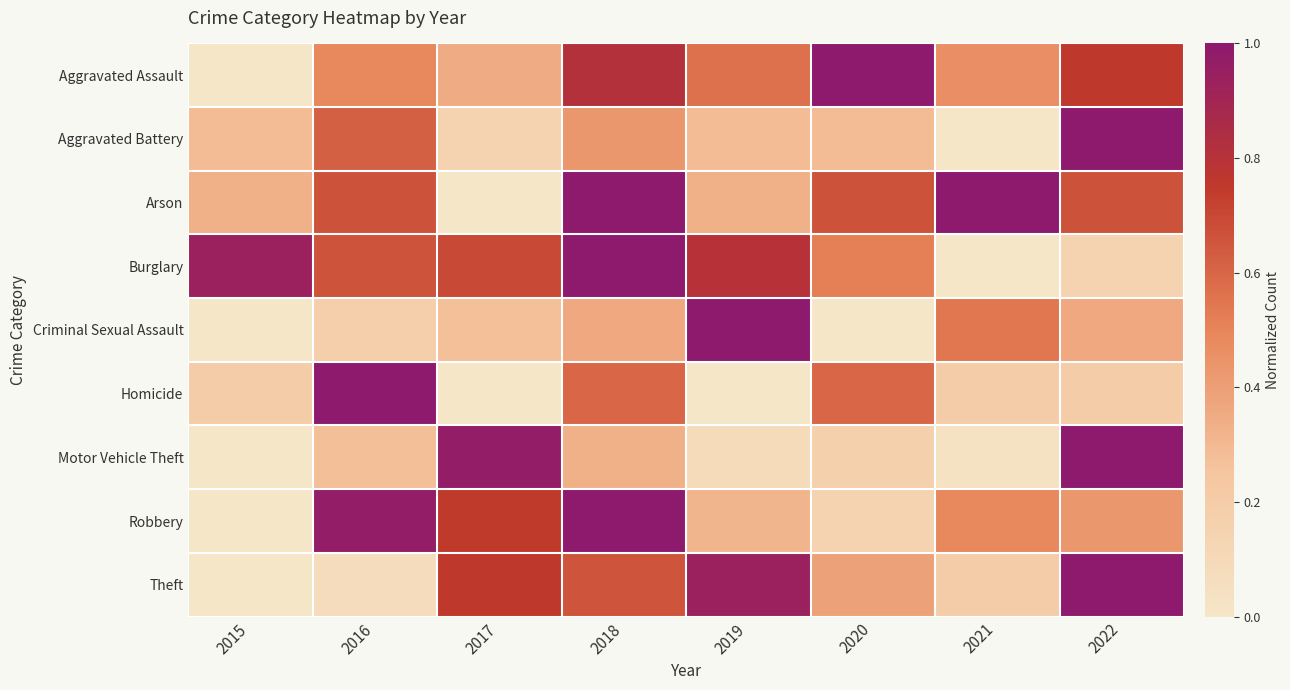

What is the total value across all series at 2018?

6.2